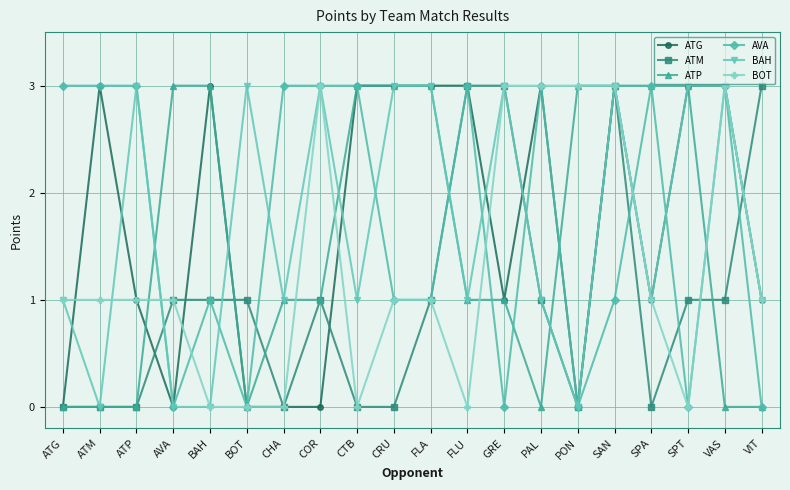

Is the value of AVA at SAN greater than the value of ATG at PON?

Yes